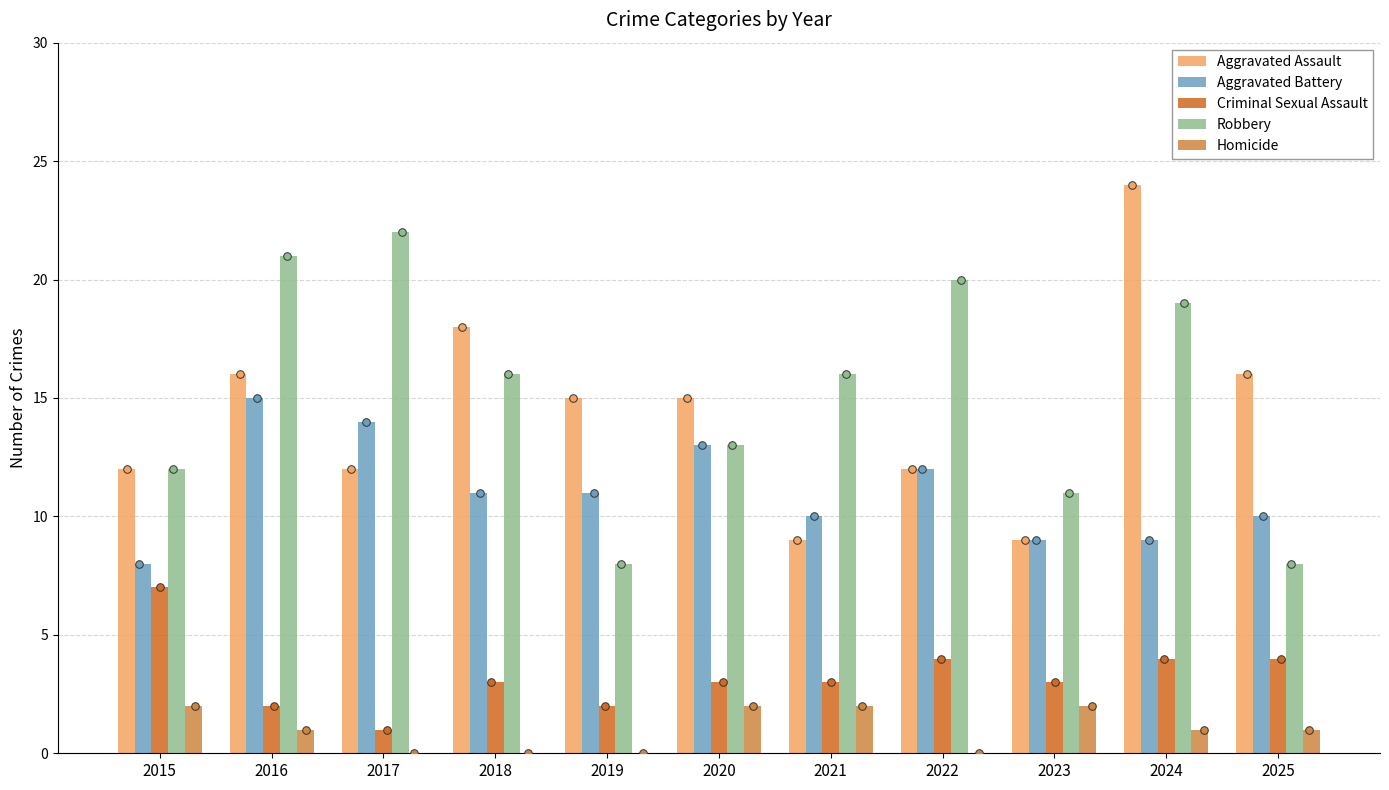

Is the value of Homicide at 2024 greater than the value of Robbery at 2017?

No